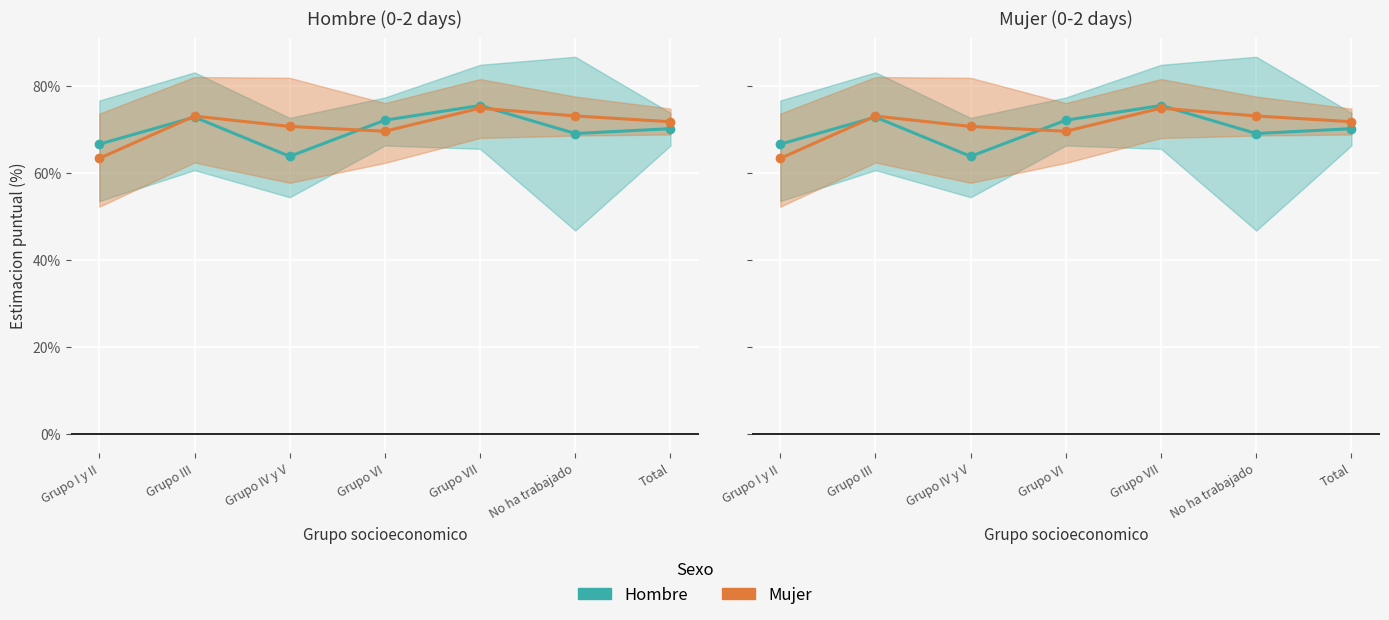

Which label corresponds to the largest value in the chart?

Grupo VII